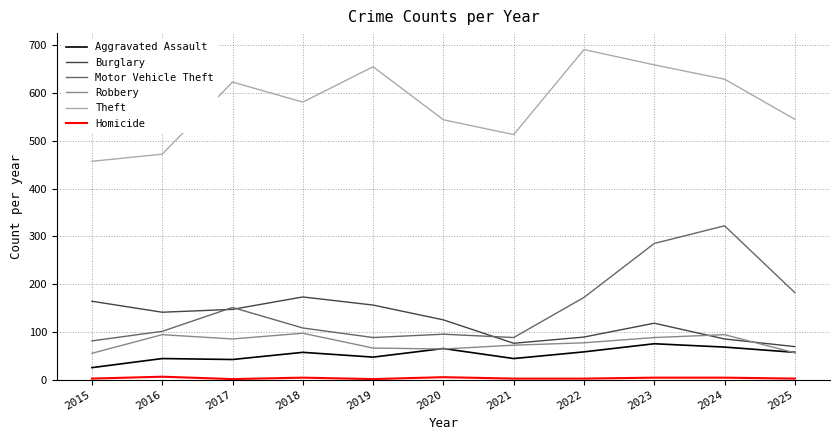

Which series has the largest total across all categories?

Theft